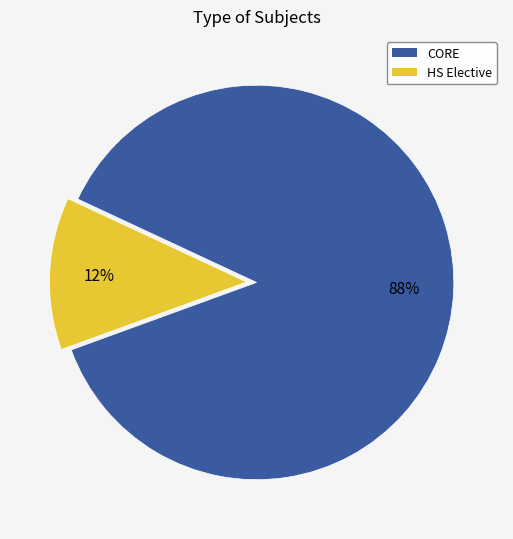

Which has a higher value, CORE or HS Elective?

CORE